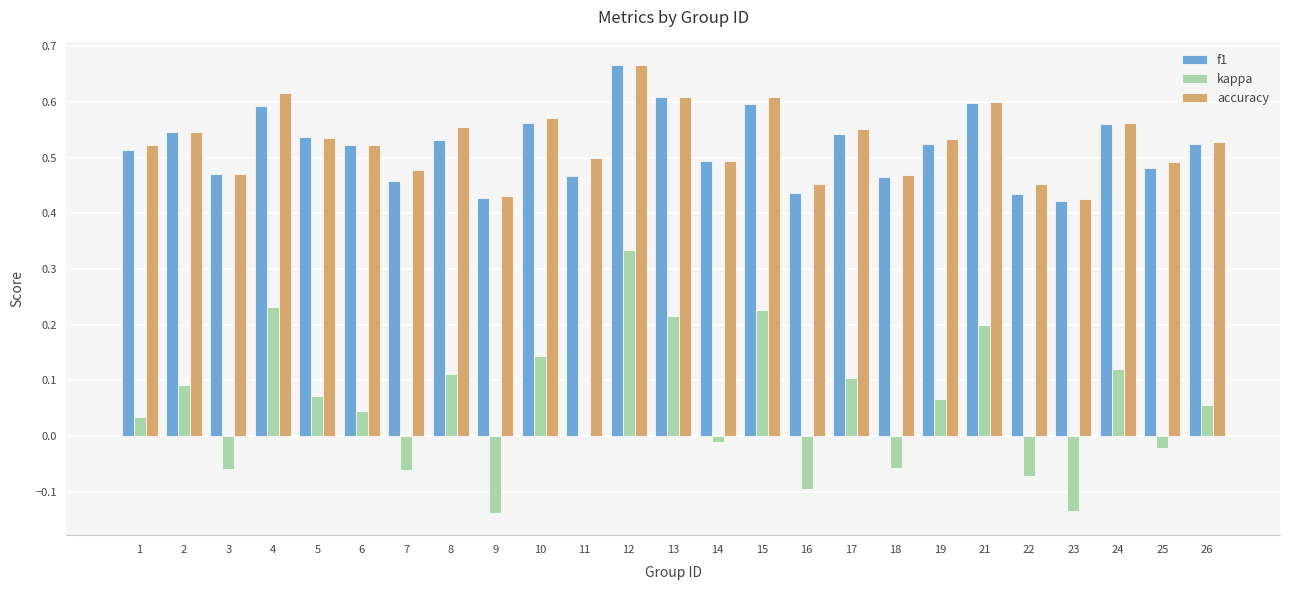

Which series has the largest total across all categories?

accuracy